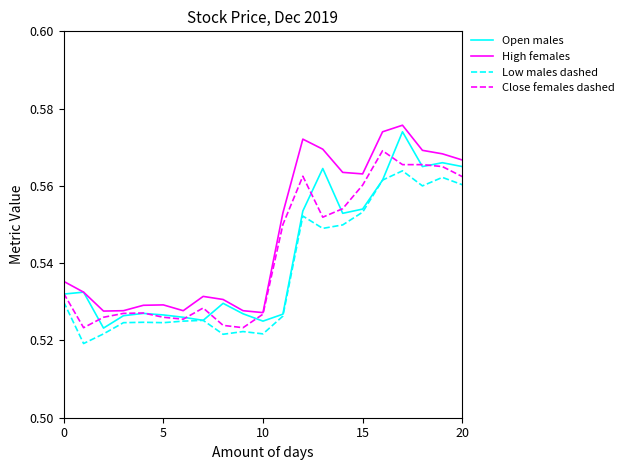

Count the High females values in the range 0 to 1.

21